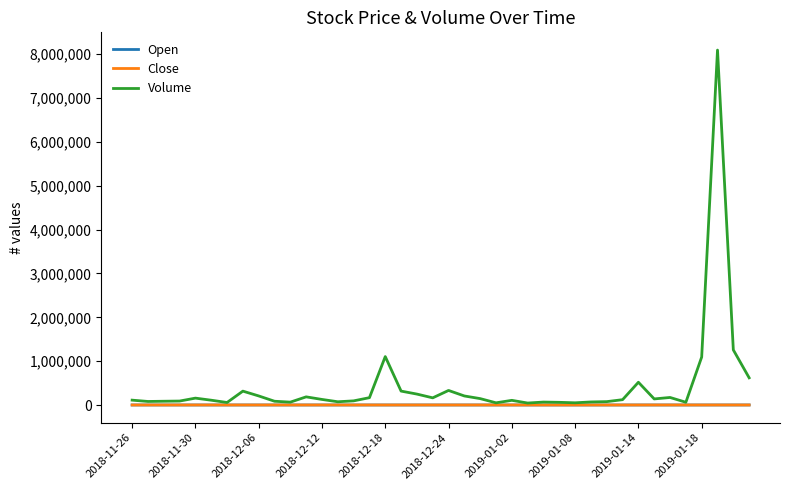

What is the lowest value of the Open series?

772